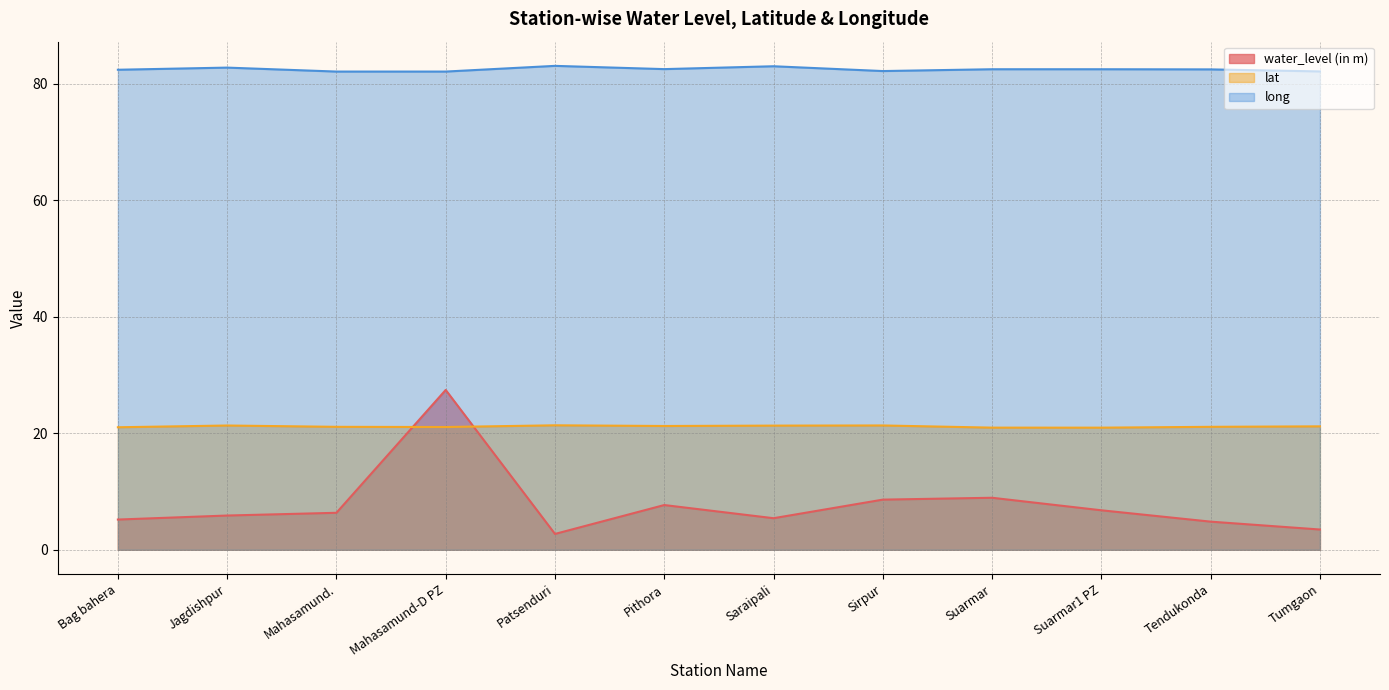

How many lines are shown in the chart?

3